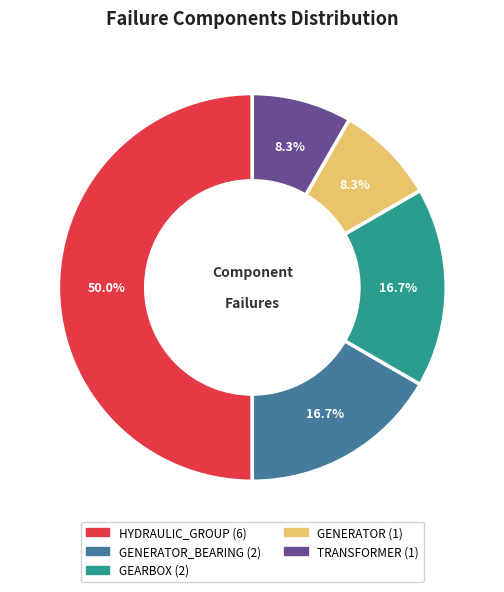

Which category has the biggest portion of the pie?

HYDRAULIC_GROUP